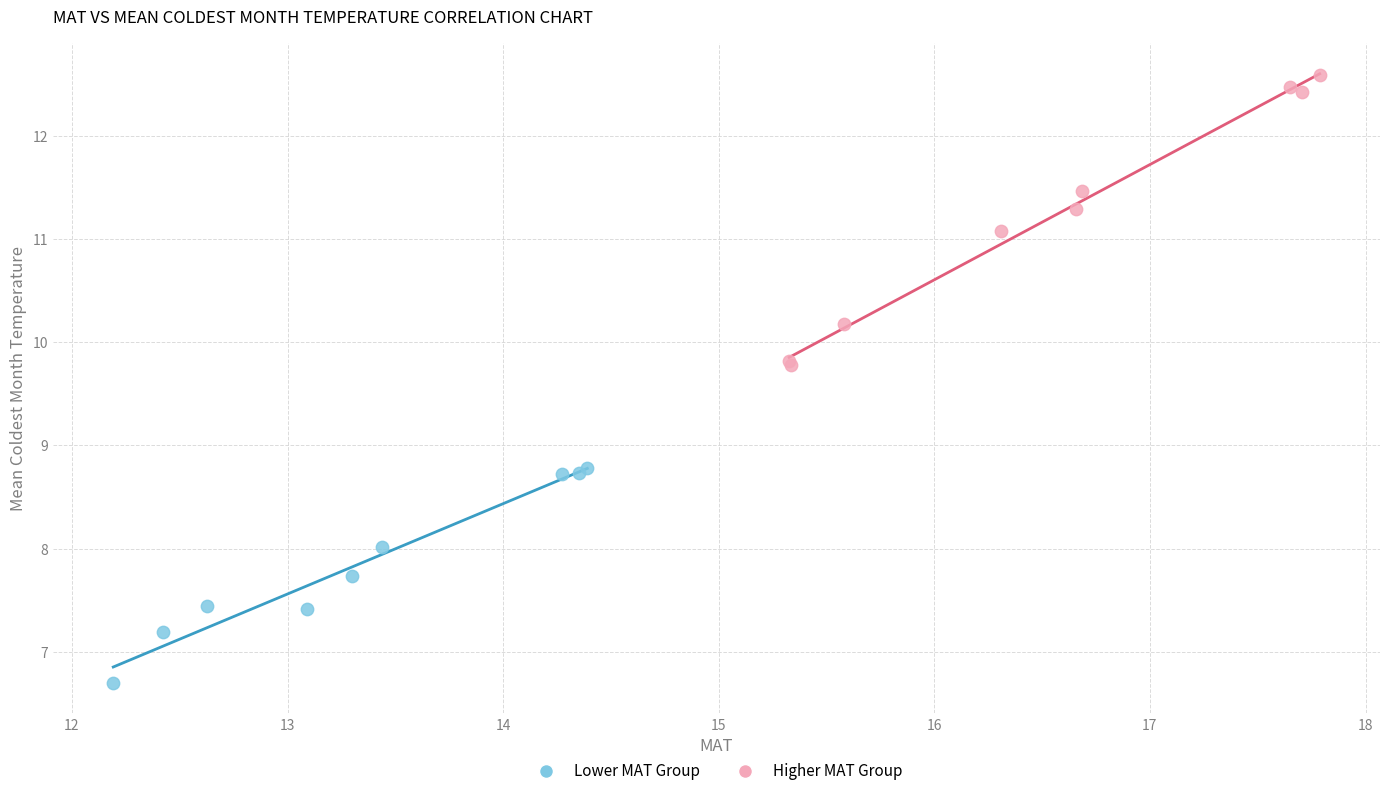

Which series contains the lowest Y value?

Lower MAT Group